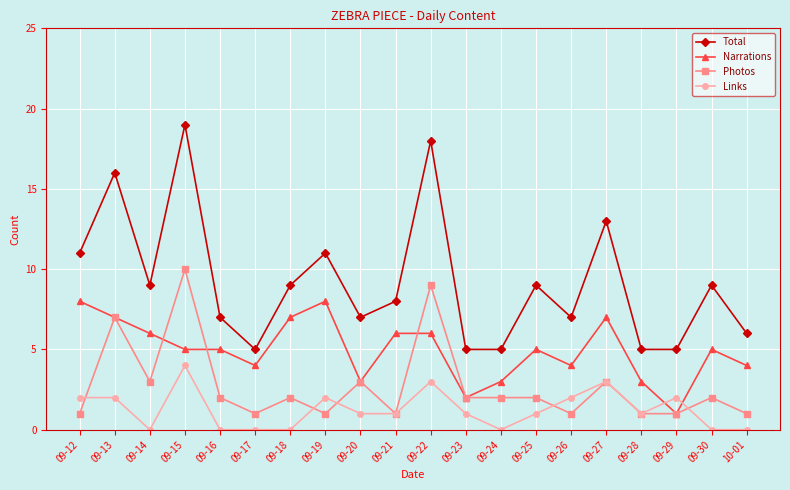

Between 09-12 and 09-22, which series saw the biggest shift?

Photos